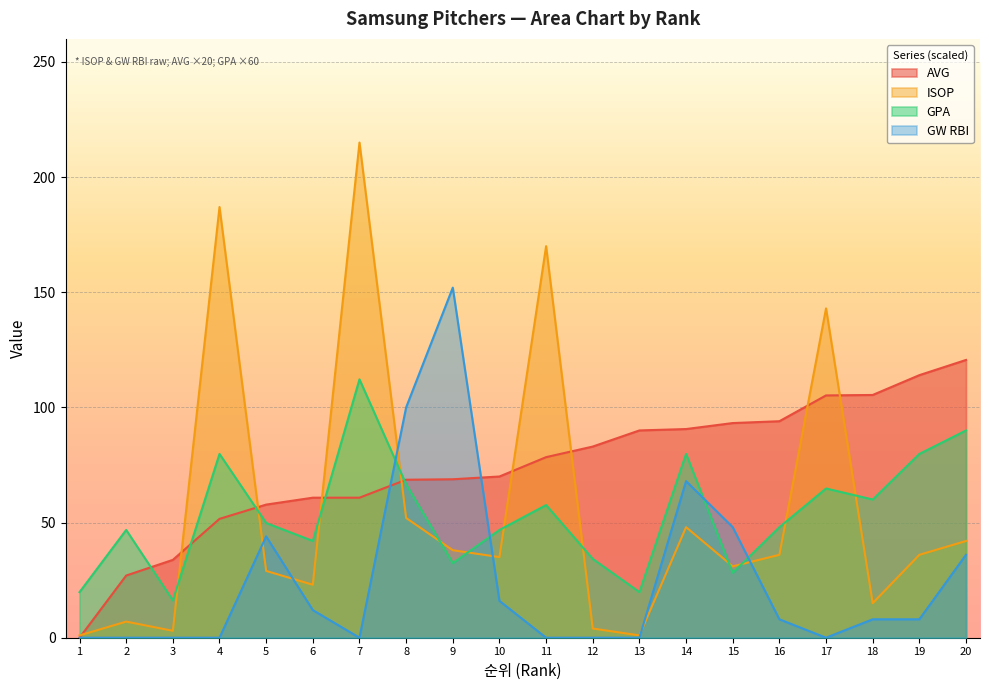

Does the chart display data point markers on the line(s)?

No